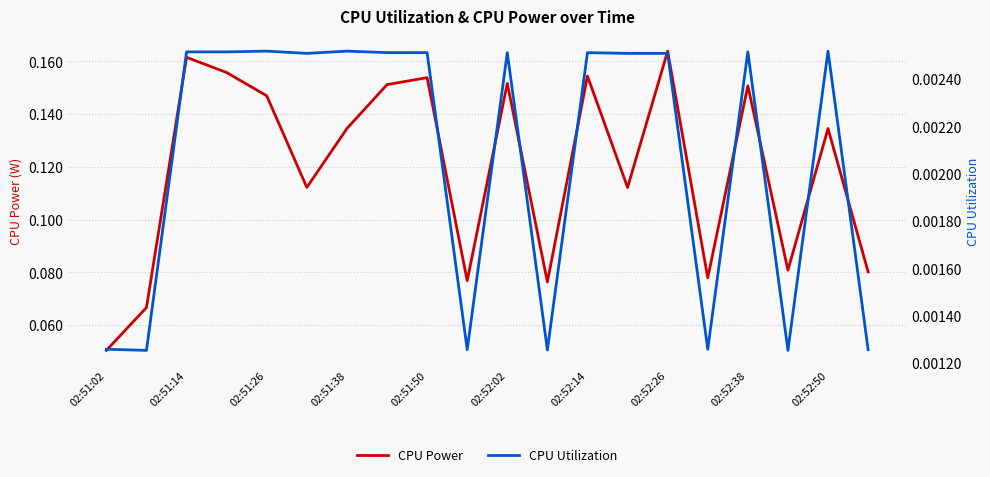

True or false: CPU Power has more than 1 interior local peaks.

True